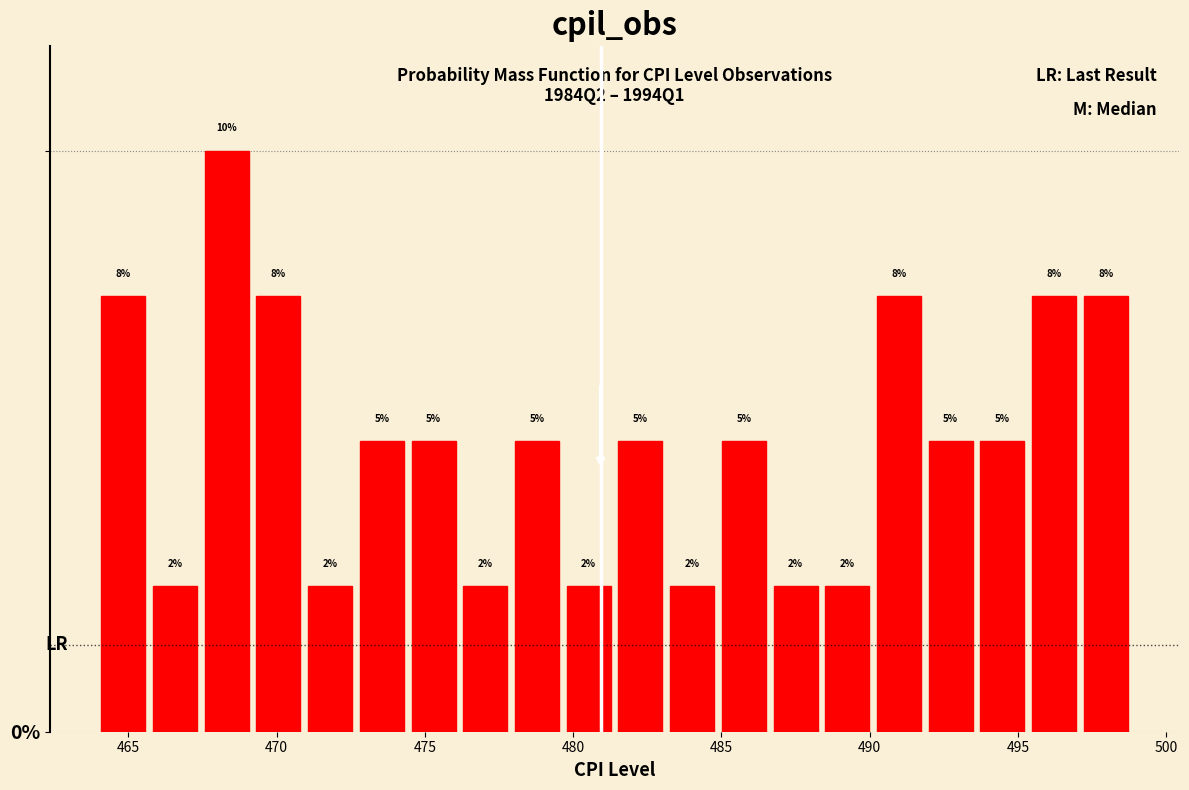

Read against the x-axis, roughly where is the centre of the tallest bar?

468.5